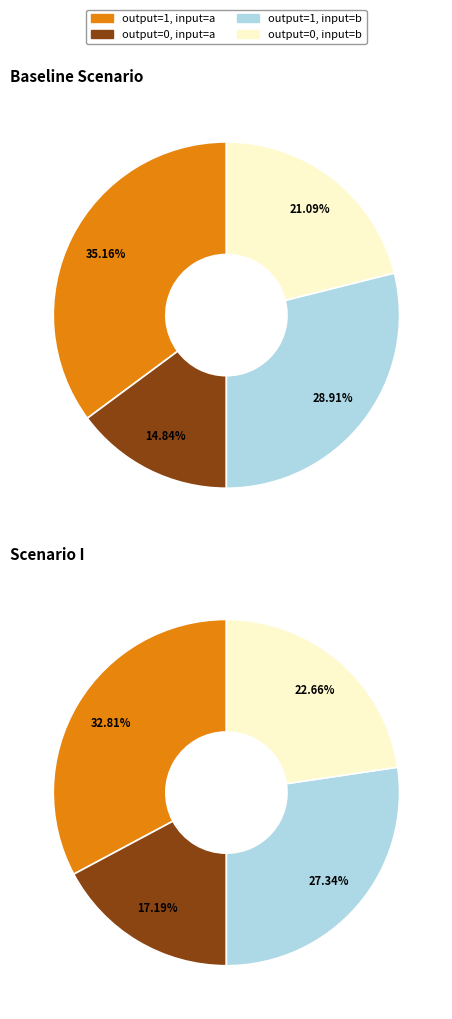

How many slices are in this pie chart?

4